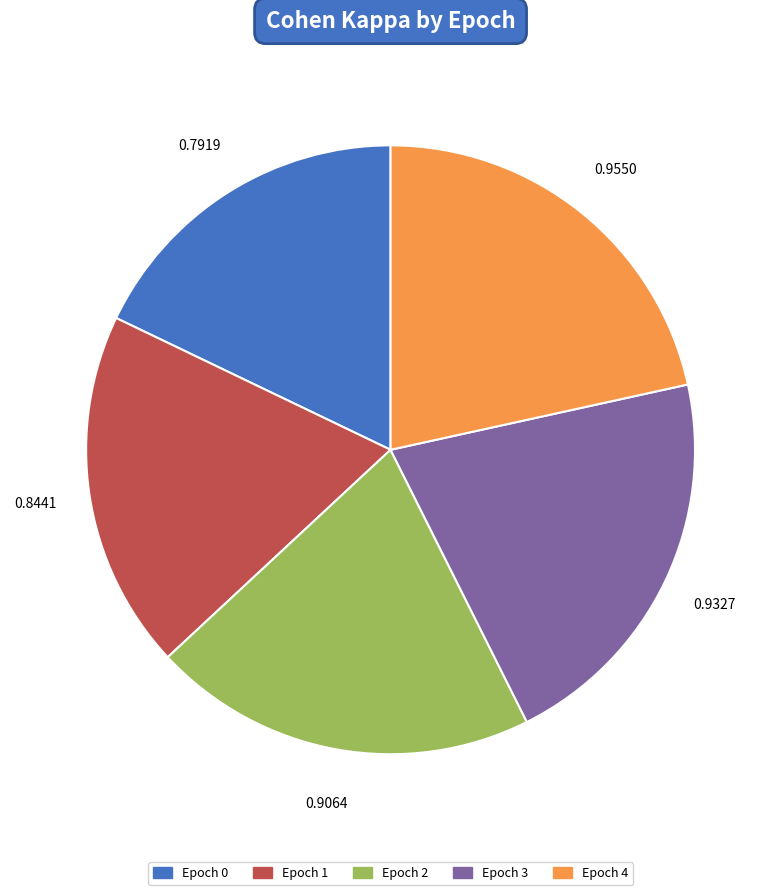

Rank the categories by value from lowest to highest.

Epoch 0, Epoch 1, Epoch 2, Epoch 3, Epoch 4